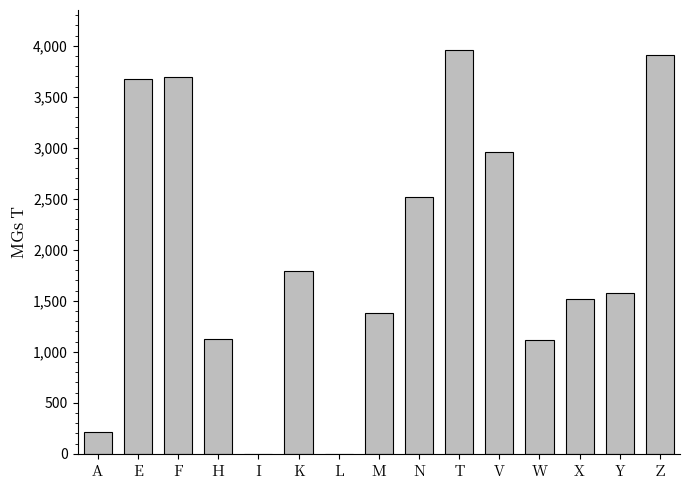

The value at T is 1389. True or false?

False